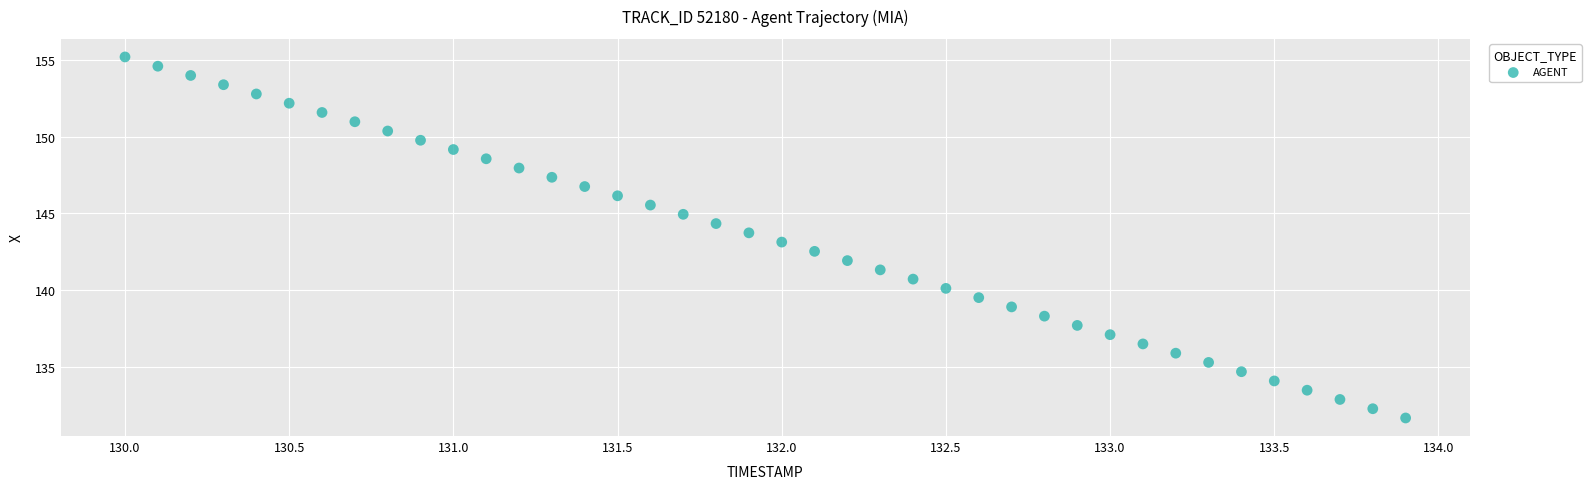

What is the range of Y values (max minus min)?

23.6